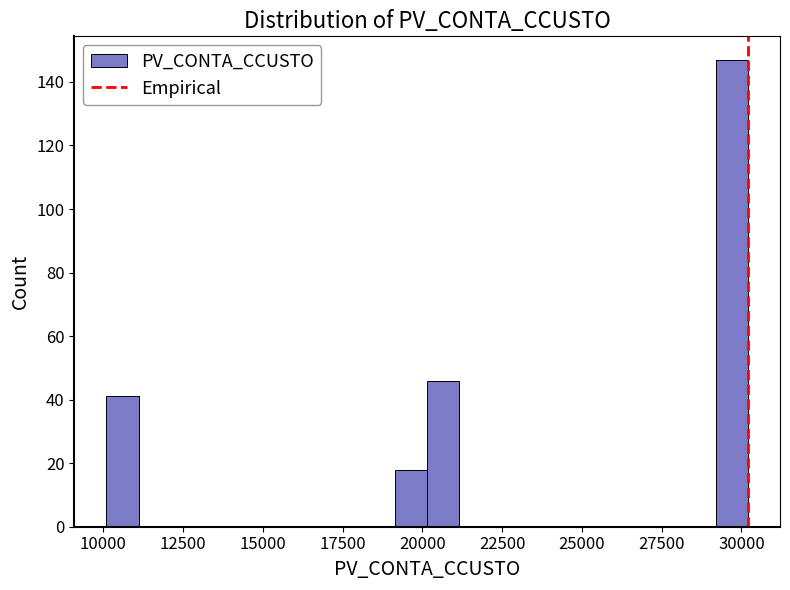

Read against the x-axis, roughly where is the centre of the tallest bar?

29500